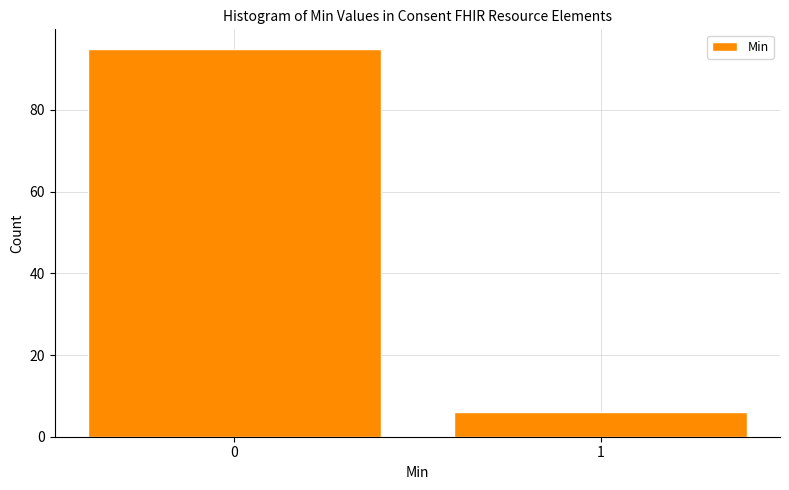

Reading left to right, list all the values displayed in this chart.

0=95	1=6